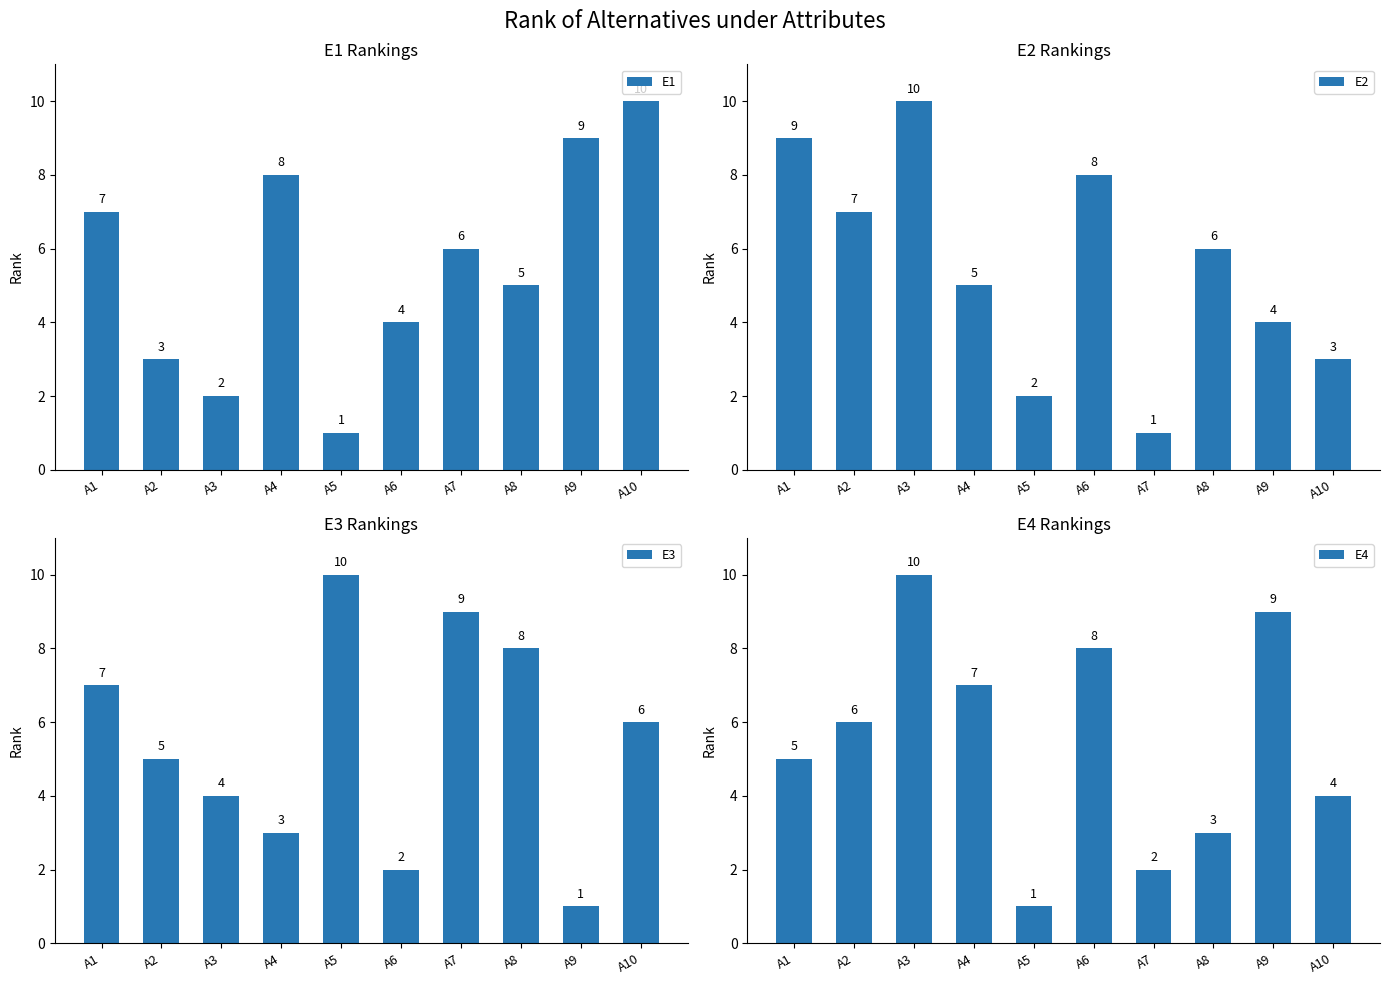

Reading left to right, what are all the values shown in this chart?

E1: A1=7	A2=3	A3=2	A4=8	A5=1	A6=4	A7=6	A8=5	A9=9	A10=10
E2: A1=9	A2=7	A3=10	A4=5	A5=2	A6=8	A7=1	A8=6	A9=4	A10=3
E3: A1=7	A2=5	A3=4	A4=3	A5=10	A6=2	A7=9	A8=8	A9=1	A10=6
E4: A1=5	A2=6	A3=10	A4=7	A5=1	A6=8	A7=2	A8=3	A9=9	A10=4